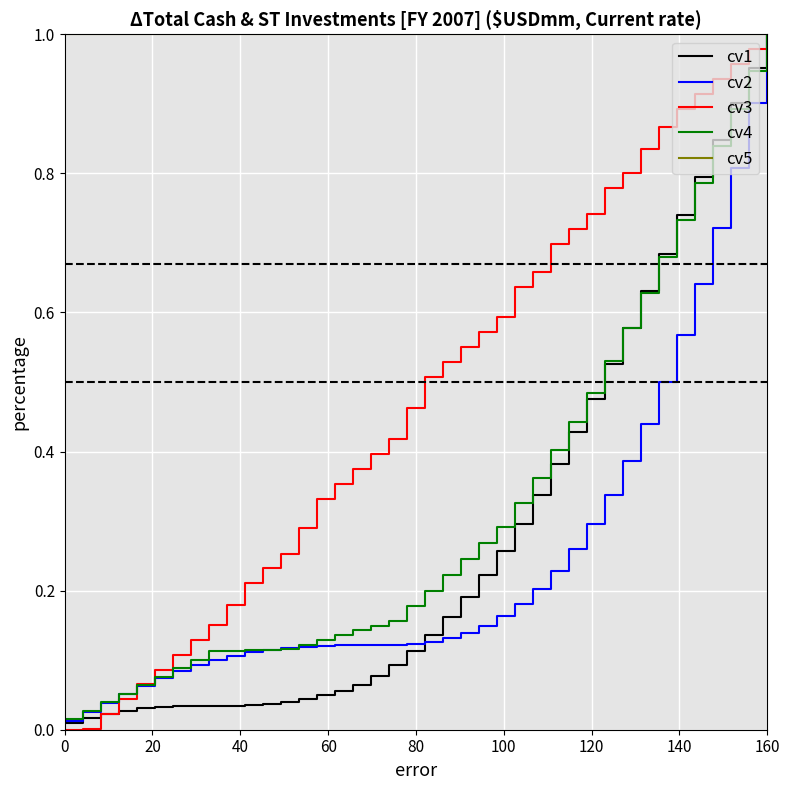

Which series has the largest total across all categories?

cv5